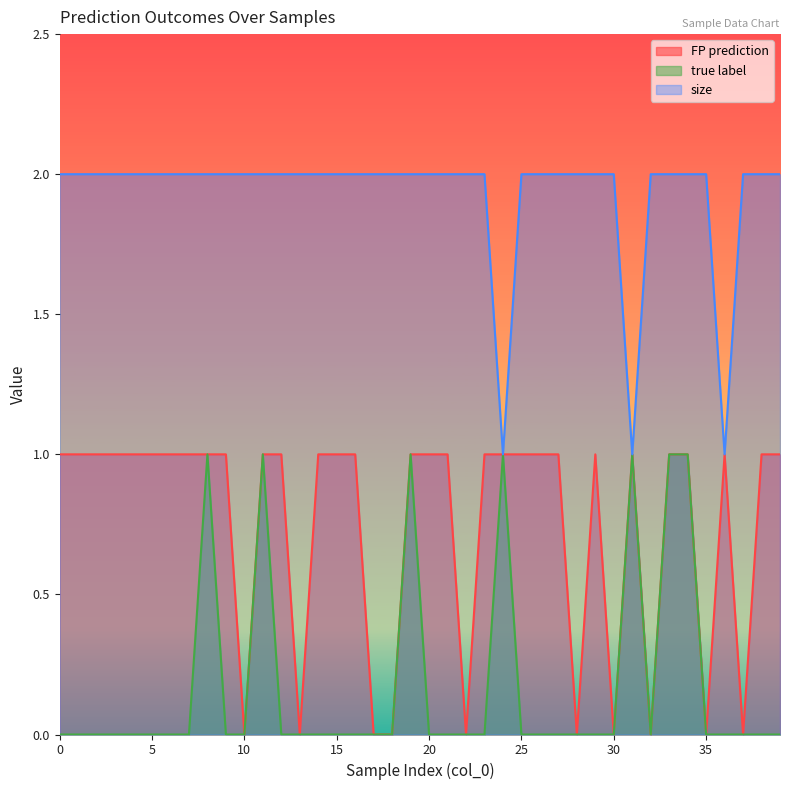

What is the sum of all true label values?

7